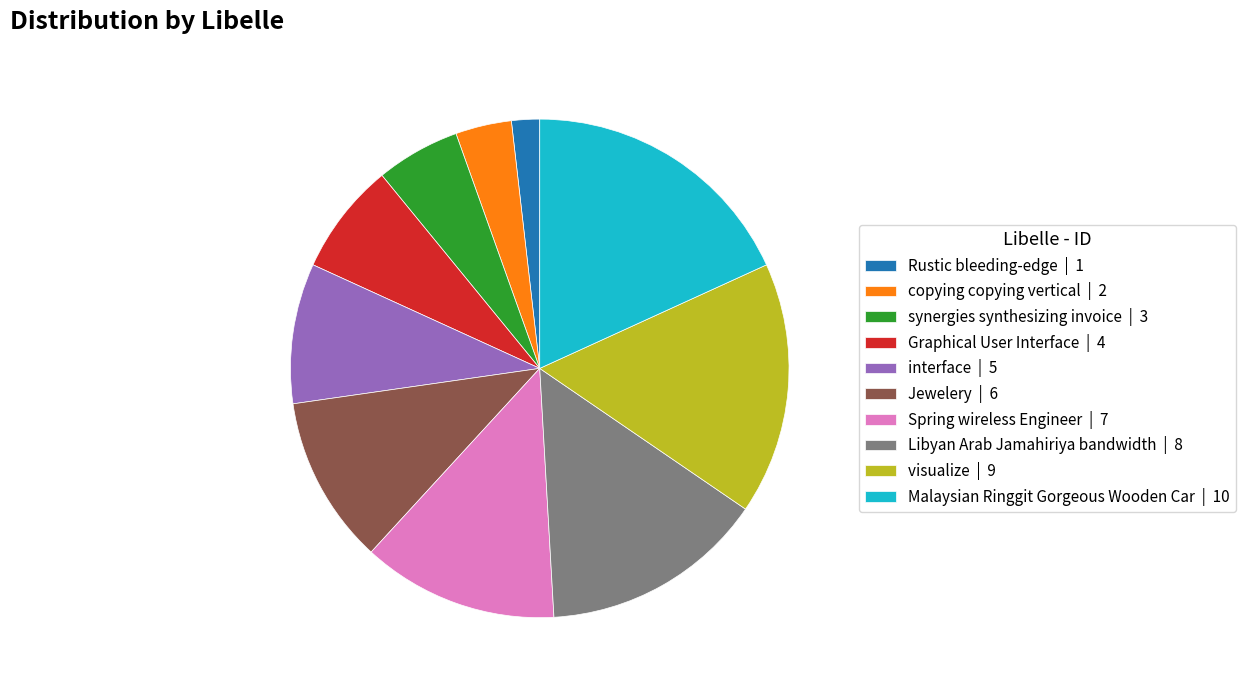

Is it true that synergies synthesizing invoice is 11% of the pie?

False